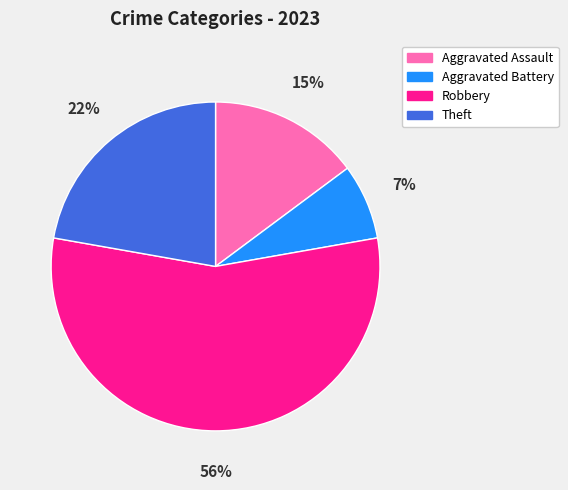

What is the ratio of the value at Robbery to the value at Theft?

2.5